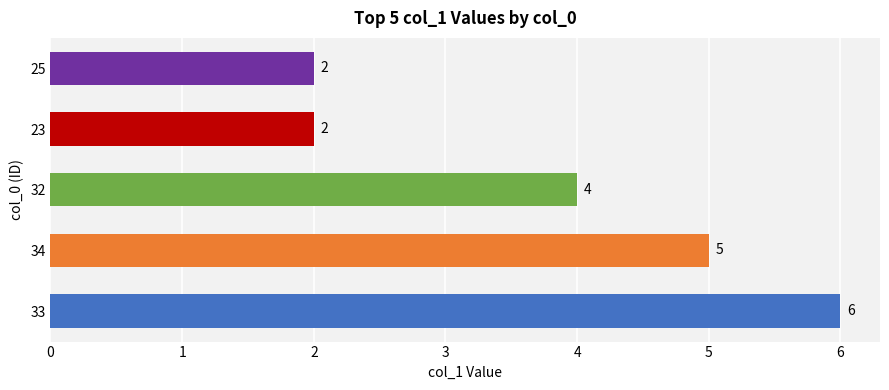

The chart shows a value of 4 at 33. True or false?

False